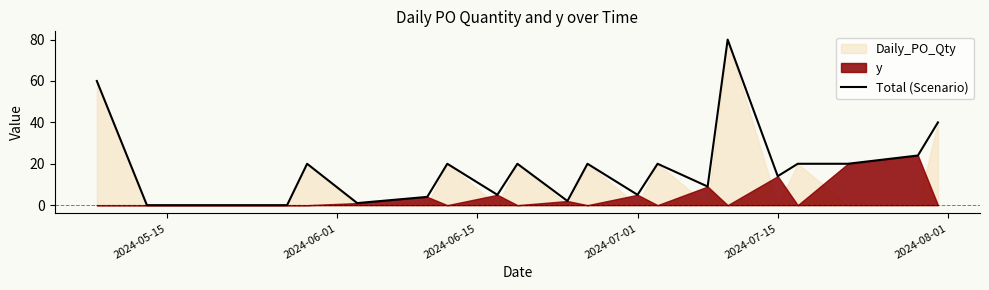

What is the difference between the maximum and minimum values?

80